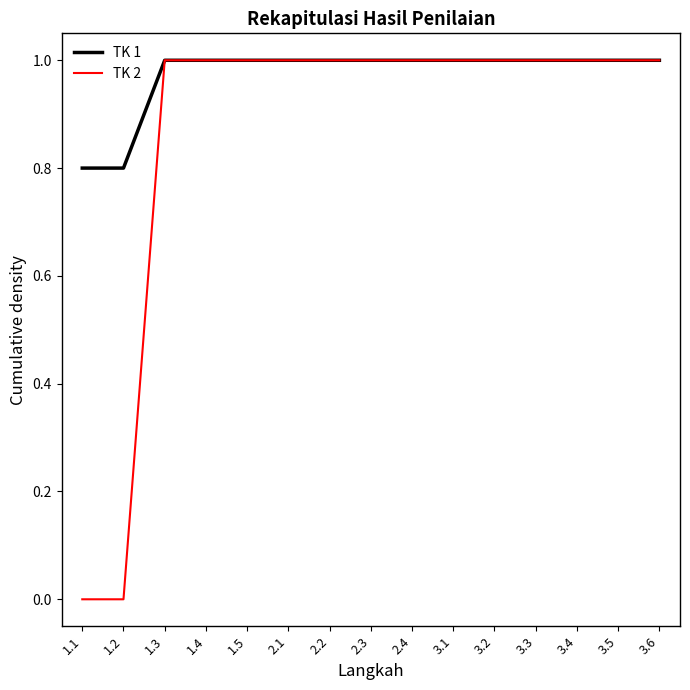

What is the greatest value displayed?

1.0